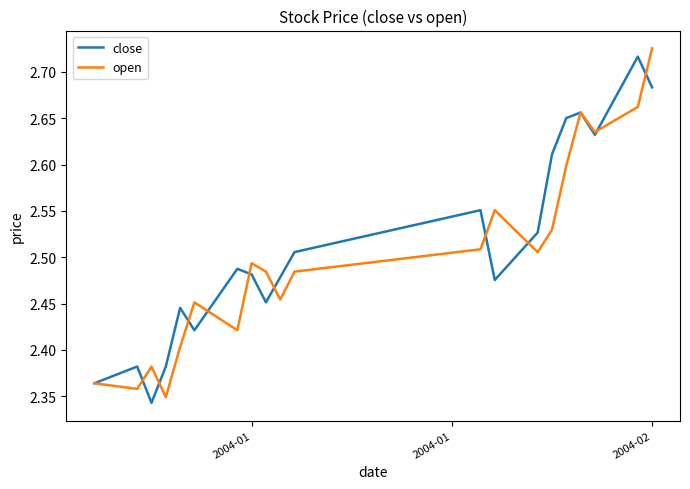

True or false: close has more than 2 interior local peaks.

True